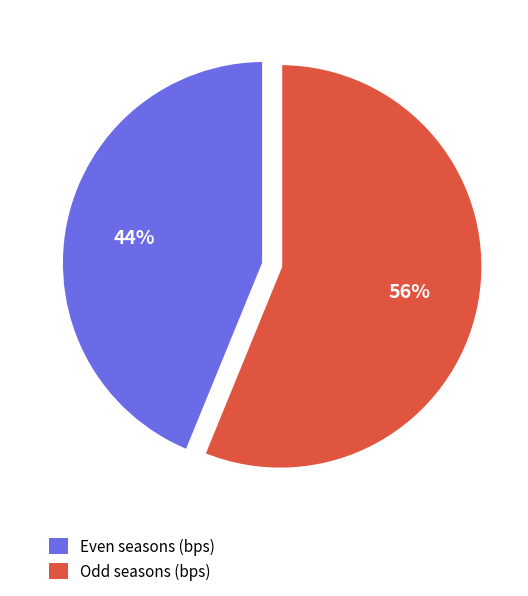

What is the majority slice?

Odd seasons (bps)